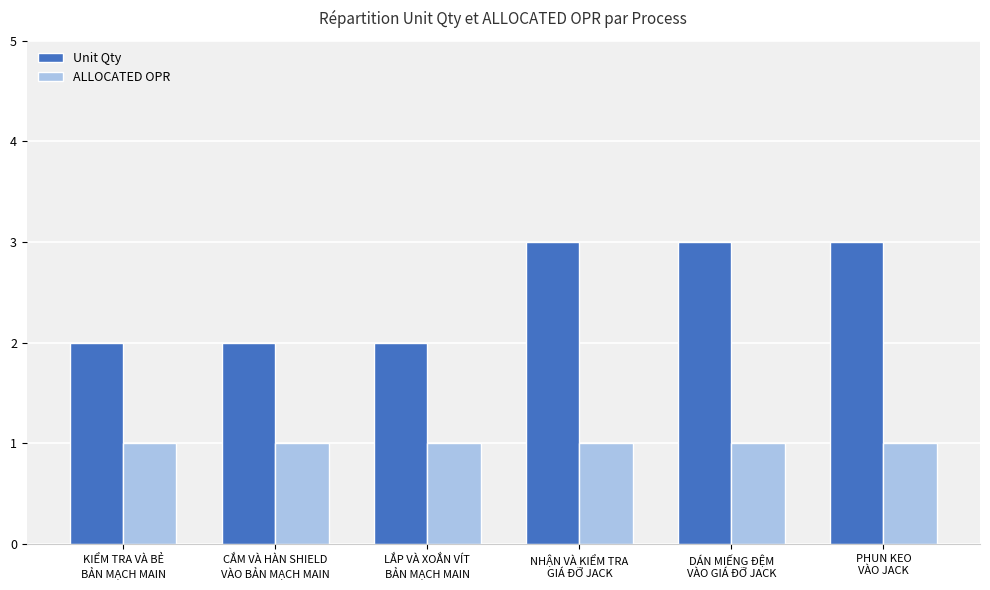

Which series has the largest total across all categories?

Unit Qty